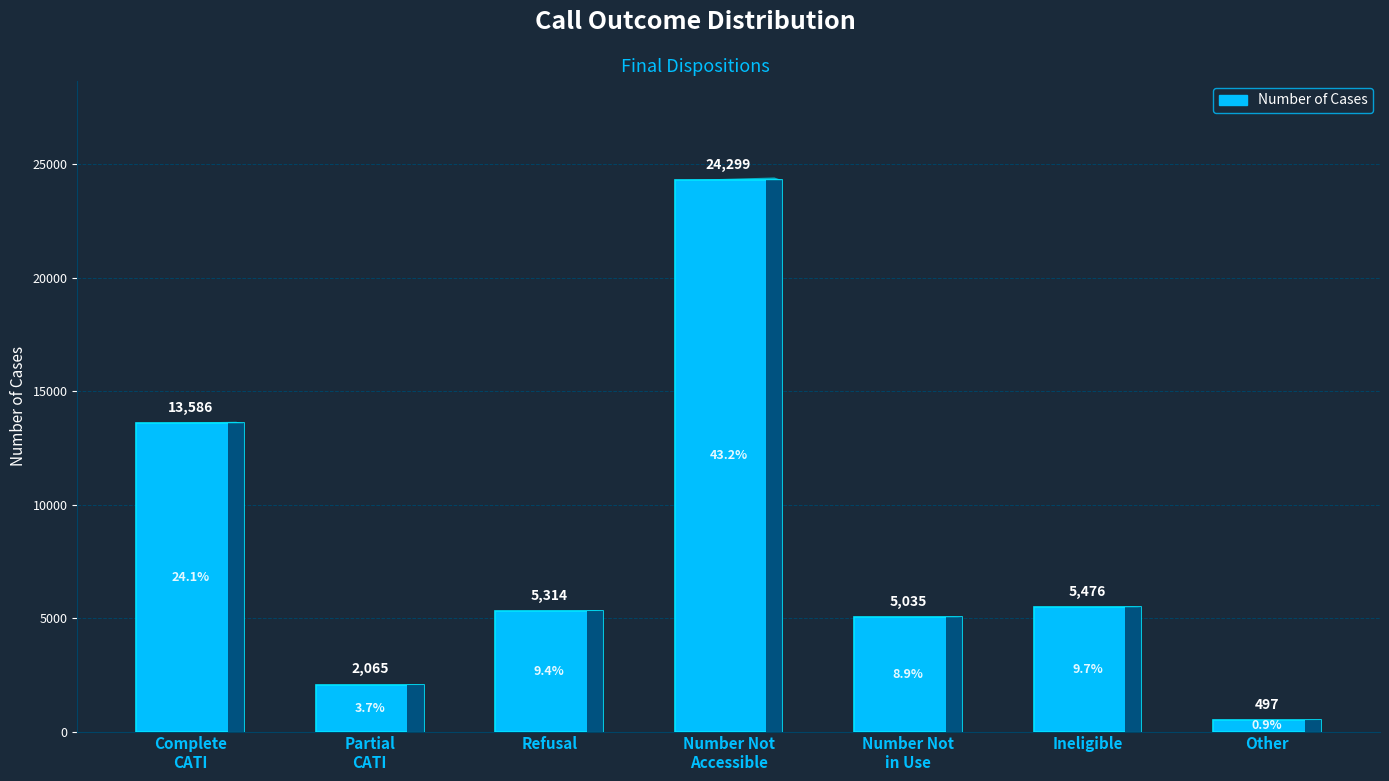

Which label corresponds to the smallest value in the chart?

Other